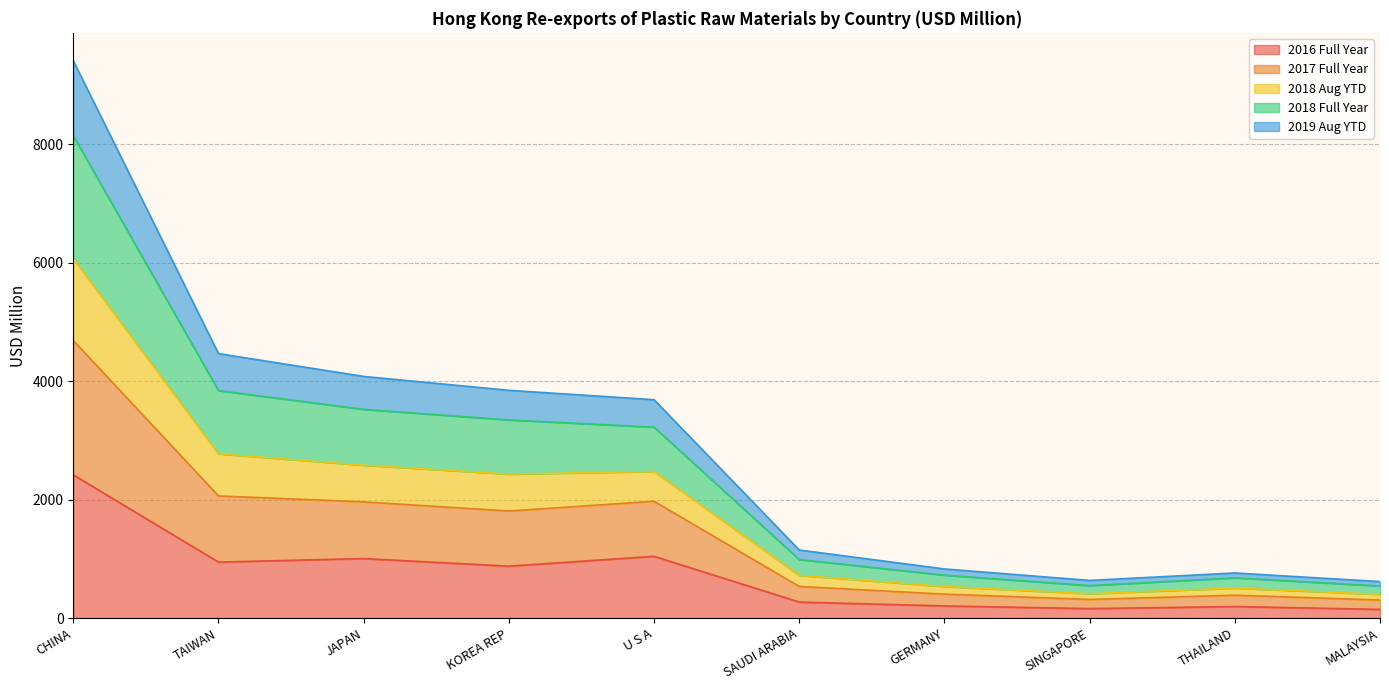

At which category is the sum across all series the highest?

CHINA